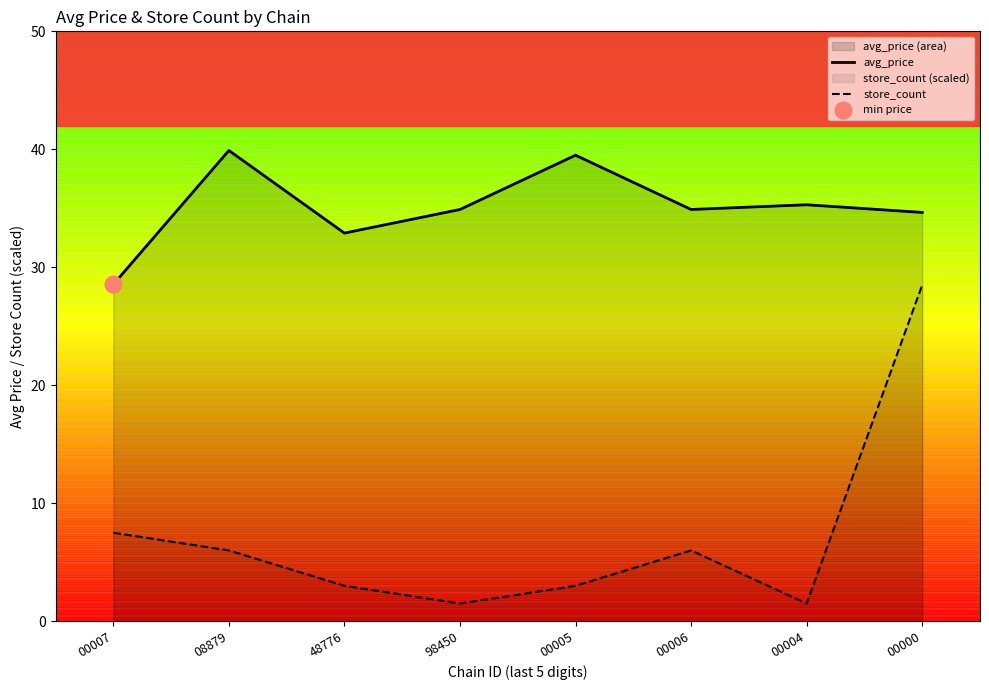

True or false: avg_price and store_count cross at least once.

False